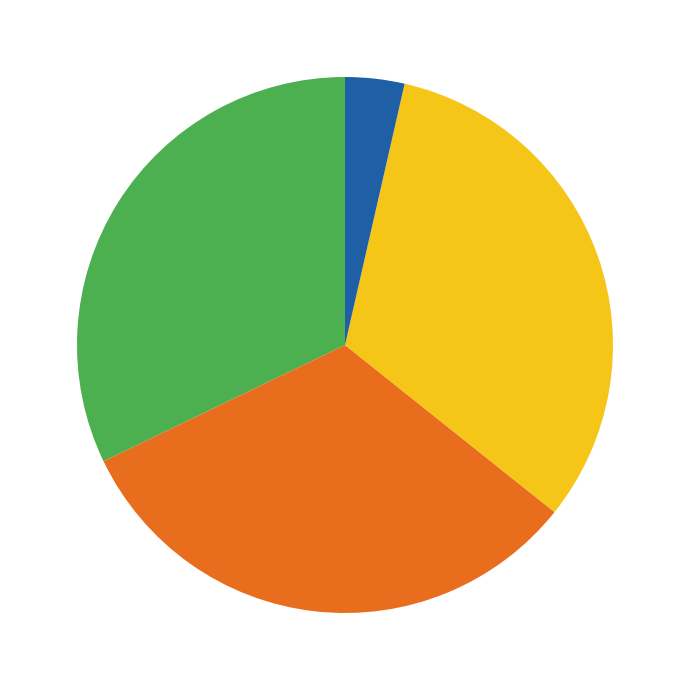

How many slices are in this pie chart?

4